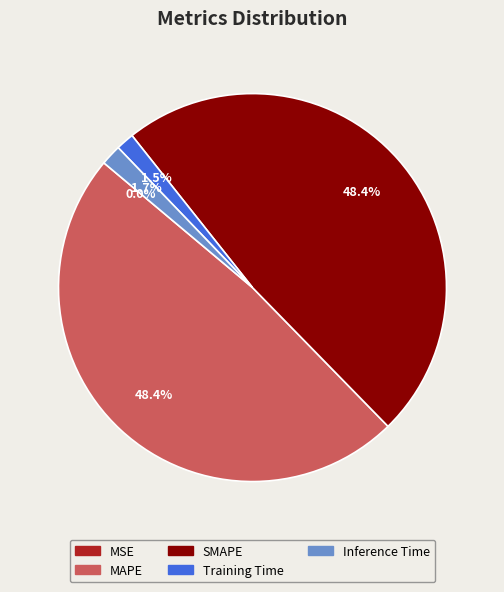

Is there a majority slice in this chart?

No